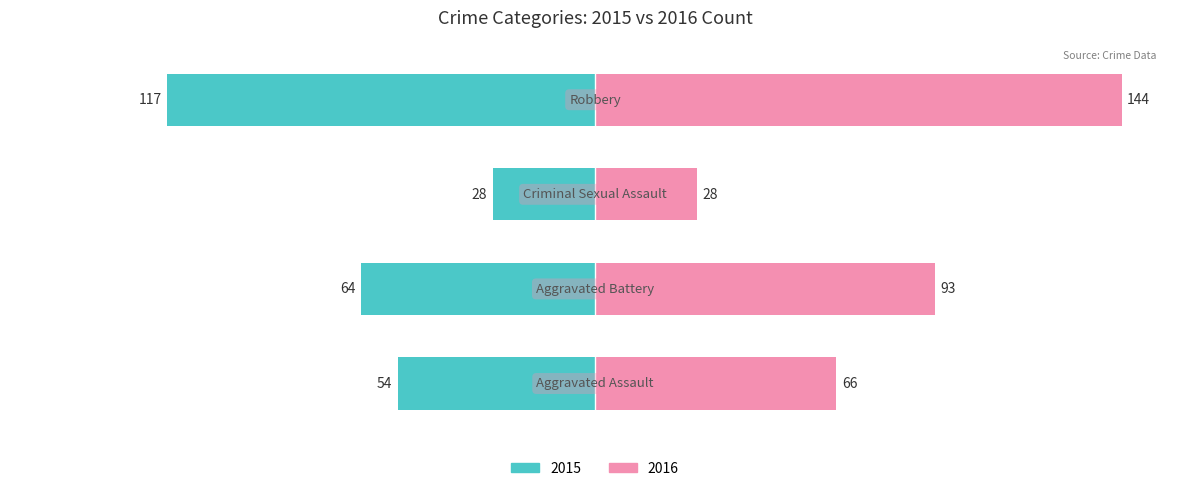

How many data points in Right (2016) are above 93?

1